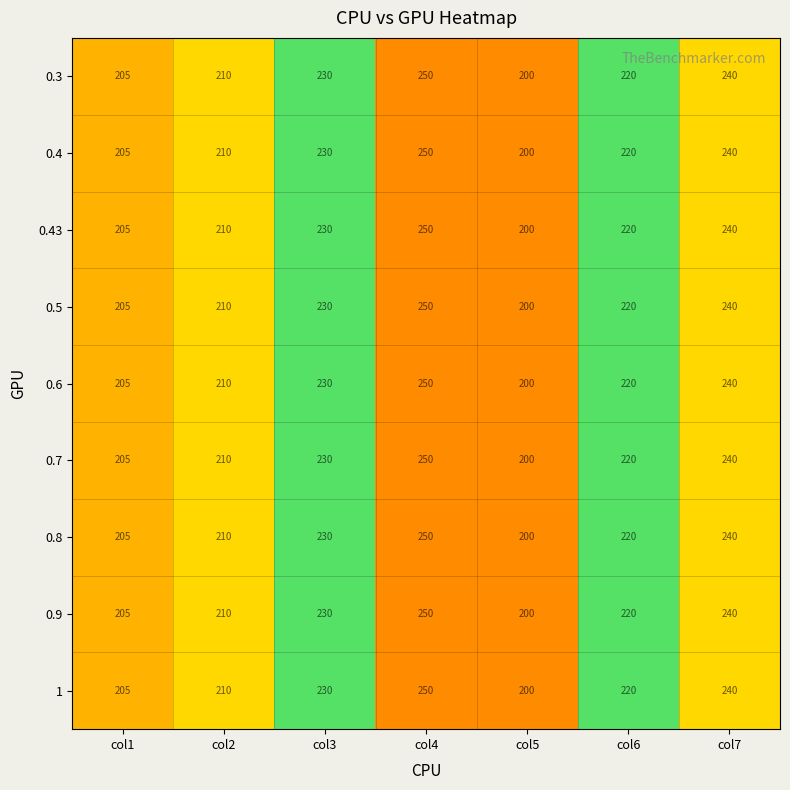

Is it true that 0.5 equals 220 at col6?

True